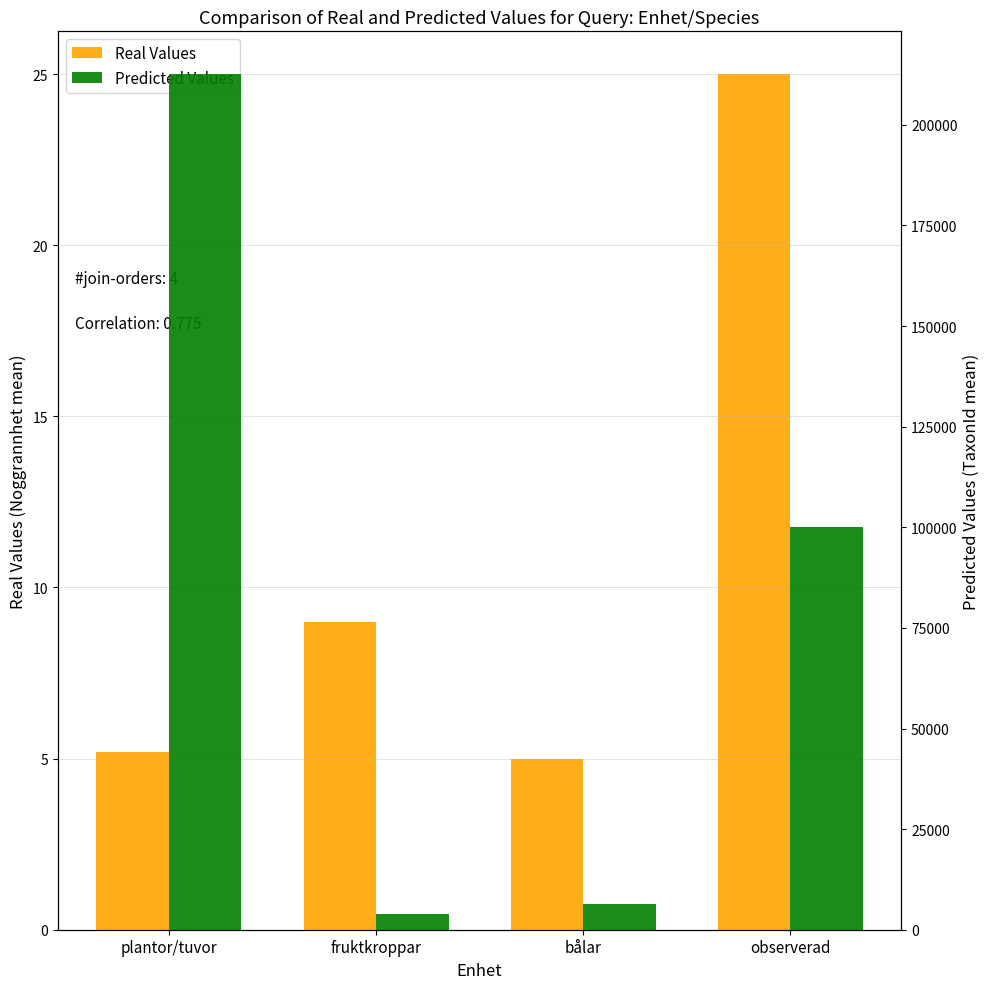

What is the total value across all series at observerad?

100163.0